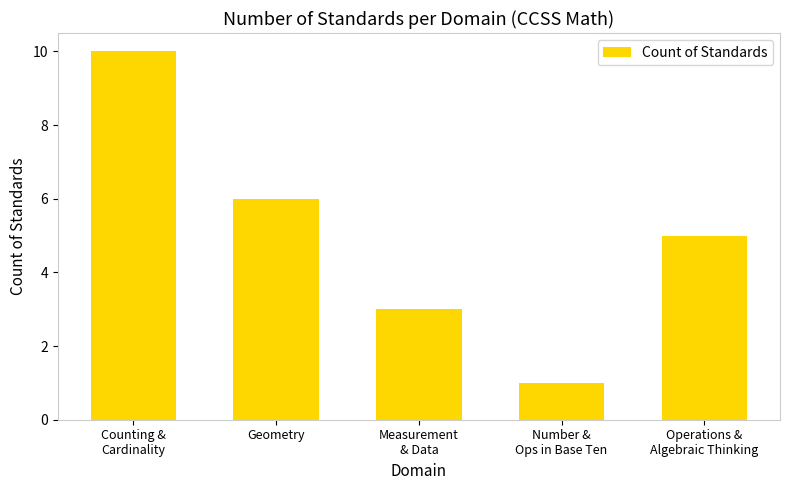

How many bars are there in total?

5